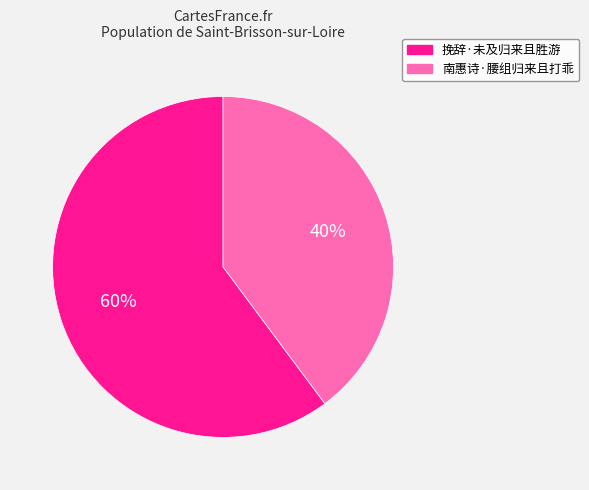

Count the number of slices in the pie.

2